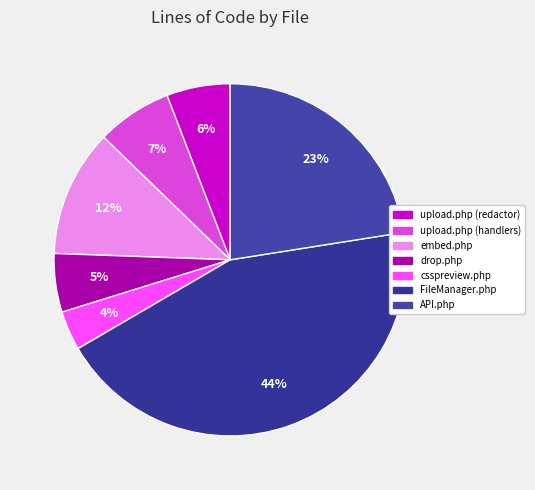

What portion of the pie excludes API.php?

77.5%